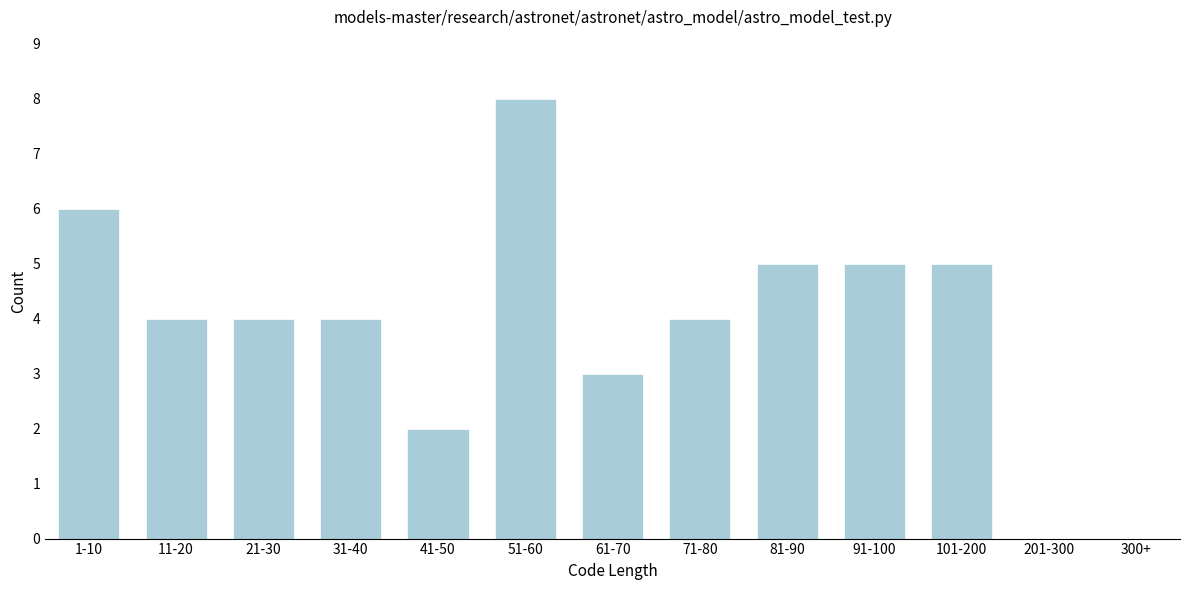

Reading left to right, what are all the values shown in this chart?

1-10=6	11-20=4	21-30=4	31-40=4	41-50=2	51-60=8	61-70=3	71-80=4	81-90=5	91-100=5	101-200=5	201-300=0	300+=0